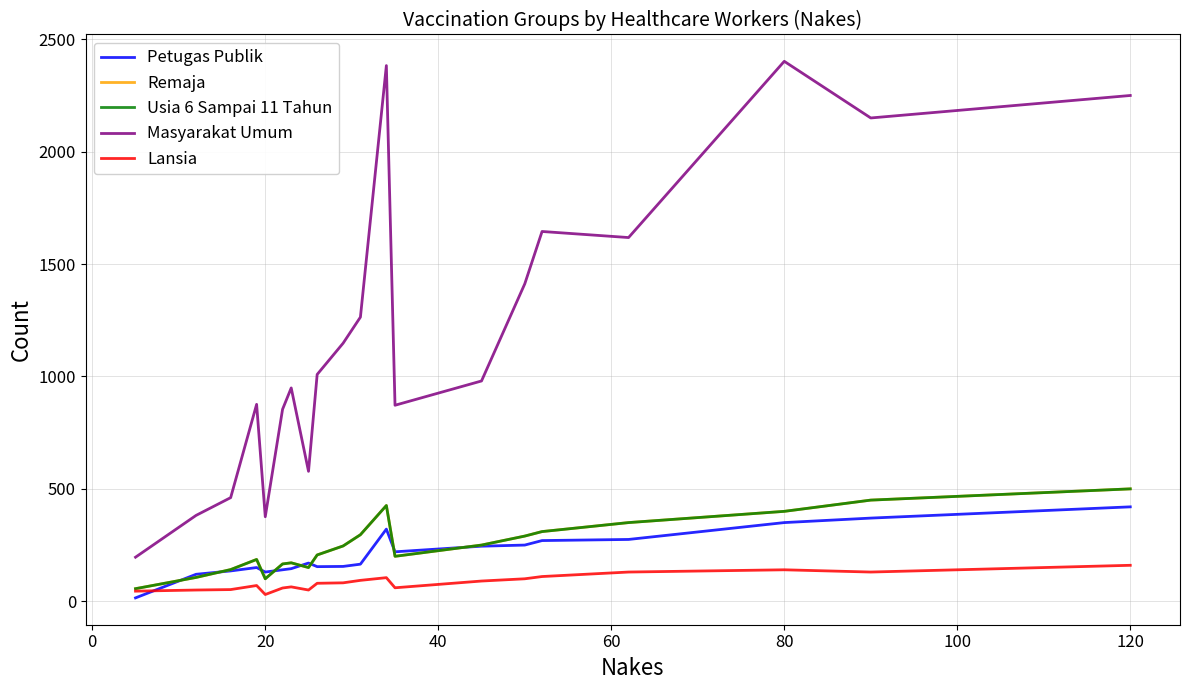

What is the average value of the Lansia series?

85